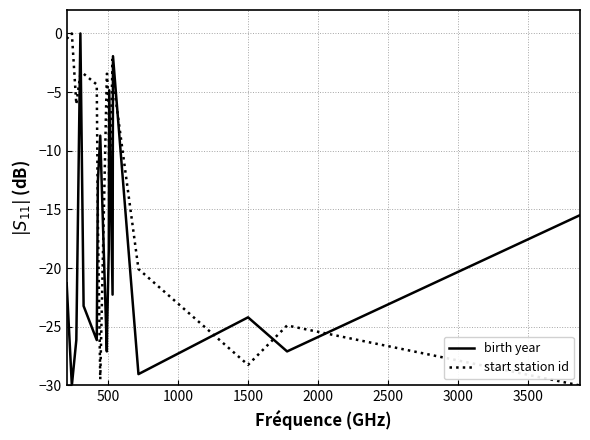

Which series has the largest total across all categories?

start station id